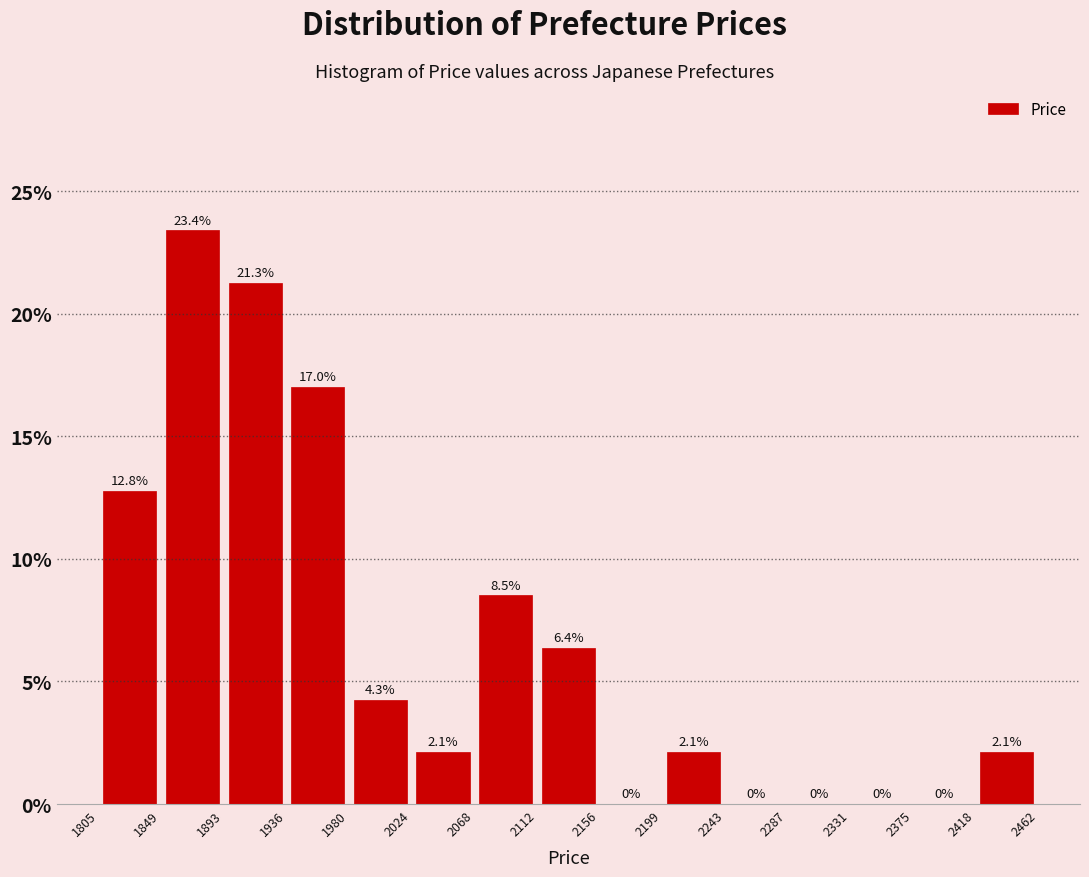

How tall is the bar that spans 2418 to 2462 on the x-axis?

2.1